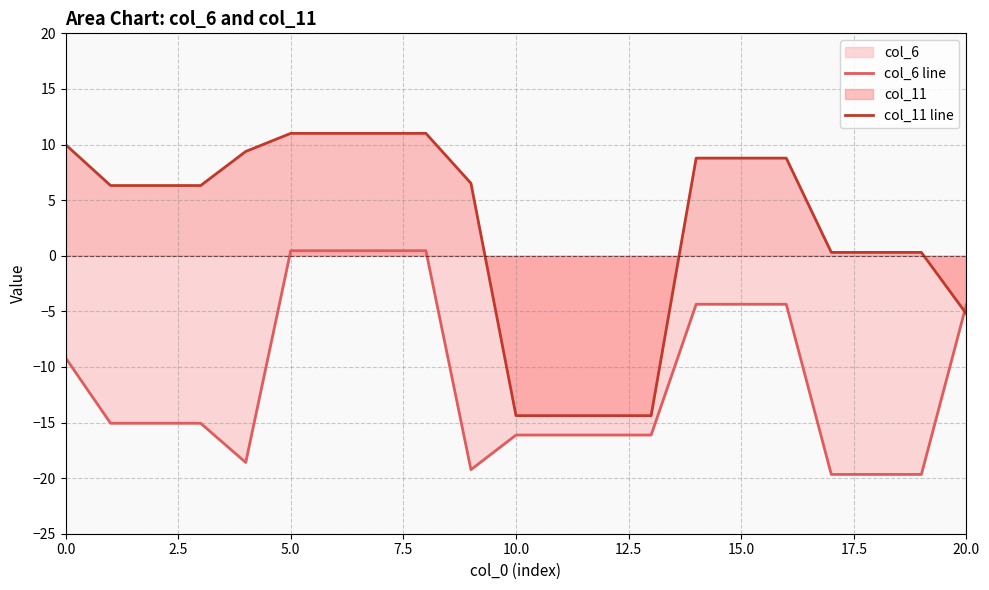

At 14, list the series in order from largest to smallest.

col_11 line, col_6 line